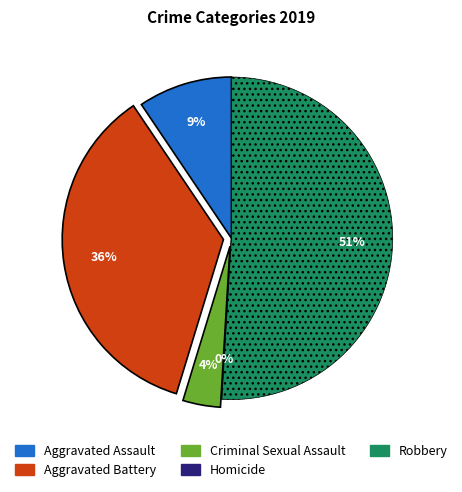

Is it true that Homicide is 9% of the pie?

False